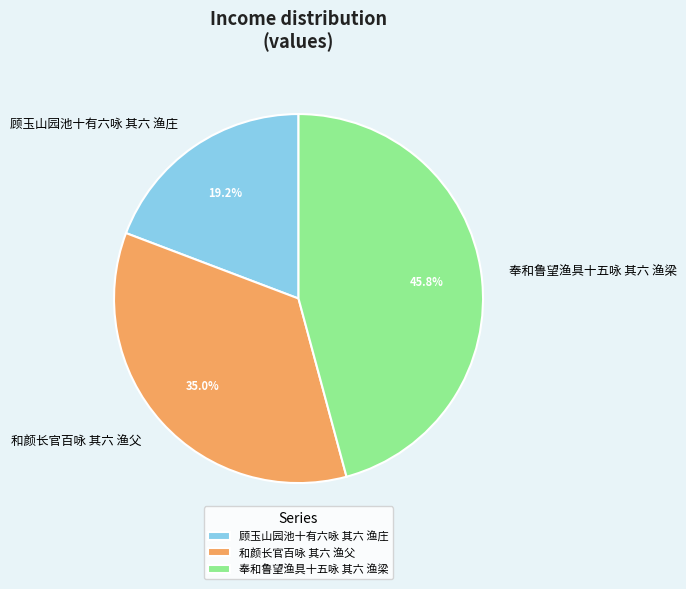

What percentage do 和颜长官百咏 其六 渔父 and 奉和鲁望渔具十五咏 其六 渔梁 together represent?

80.8%